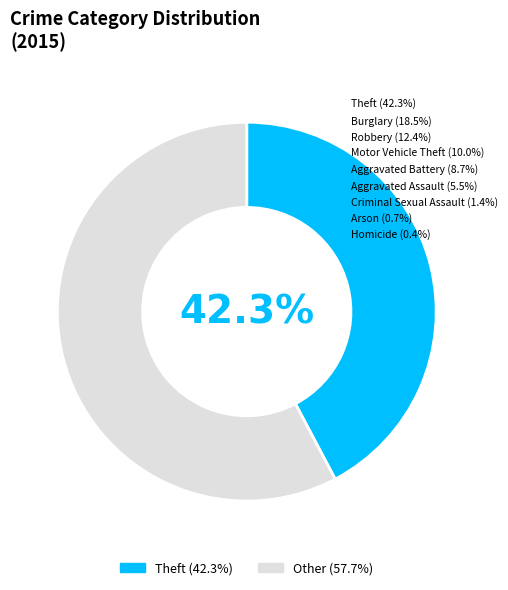

Is there a majority slice in this chart?

Yes